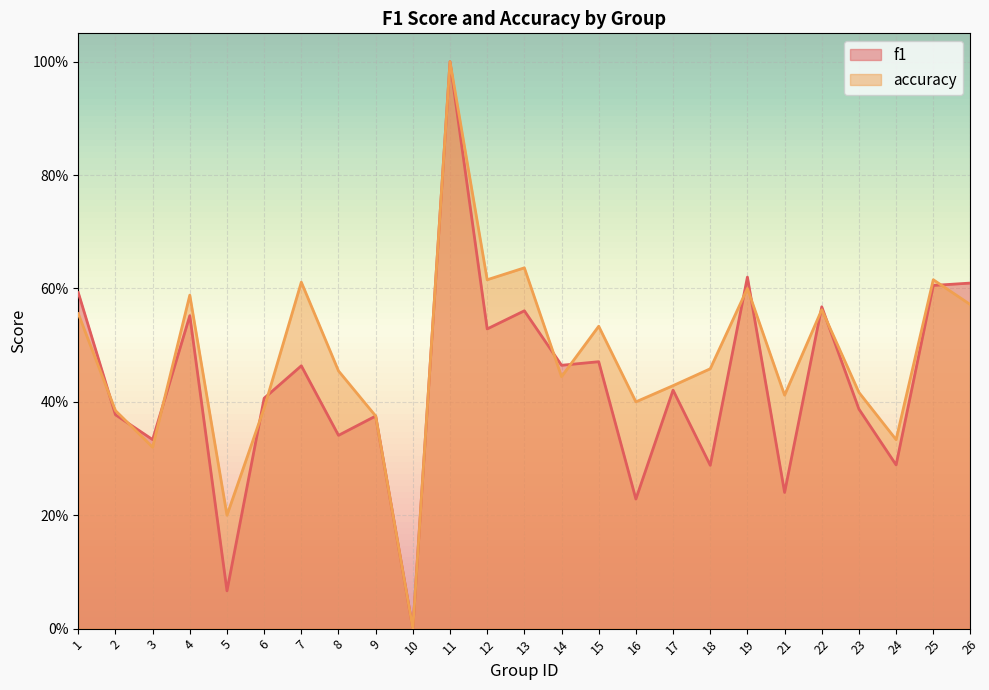

How many interior local peaks does the f1 series have?

9